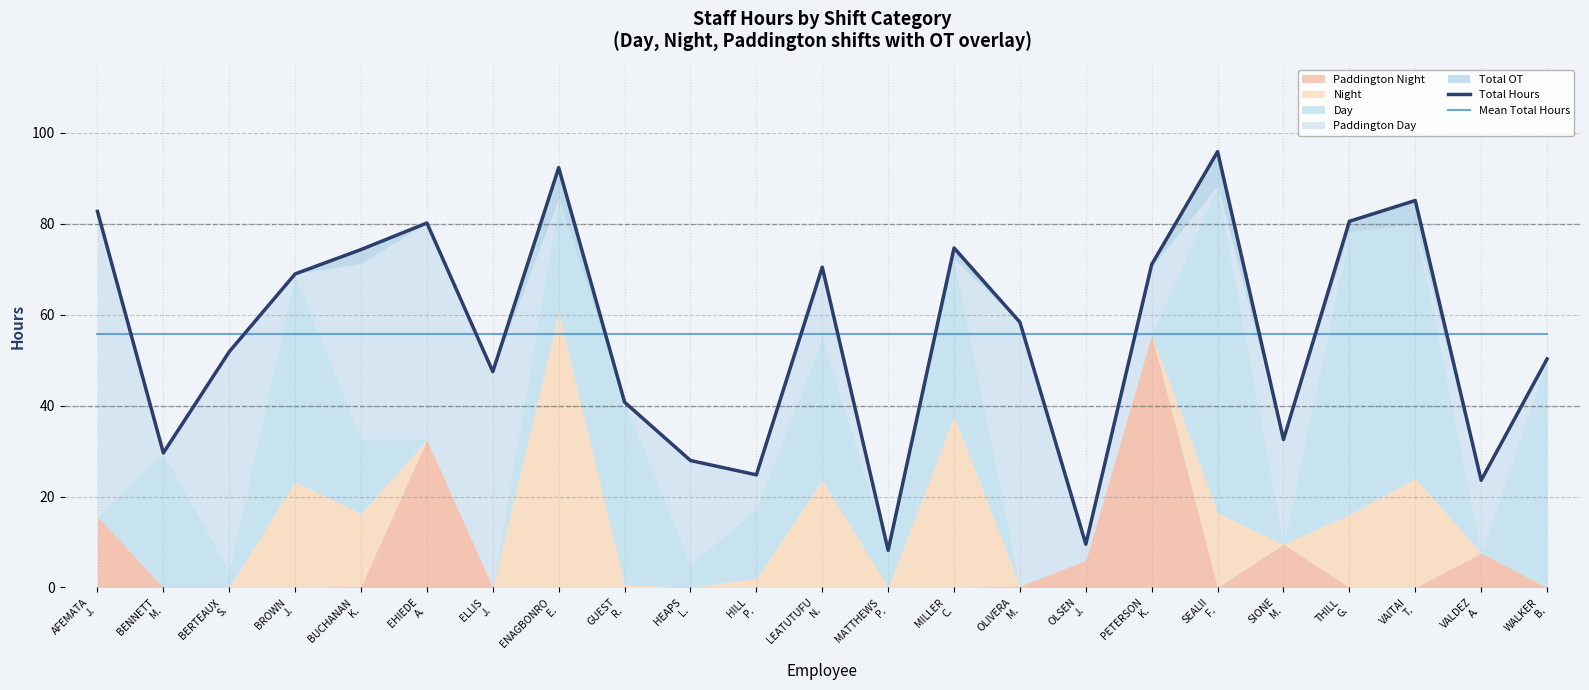

At which label is Total Hours closest to 52?

BERTEAUX
S.